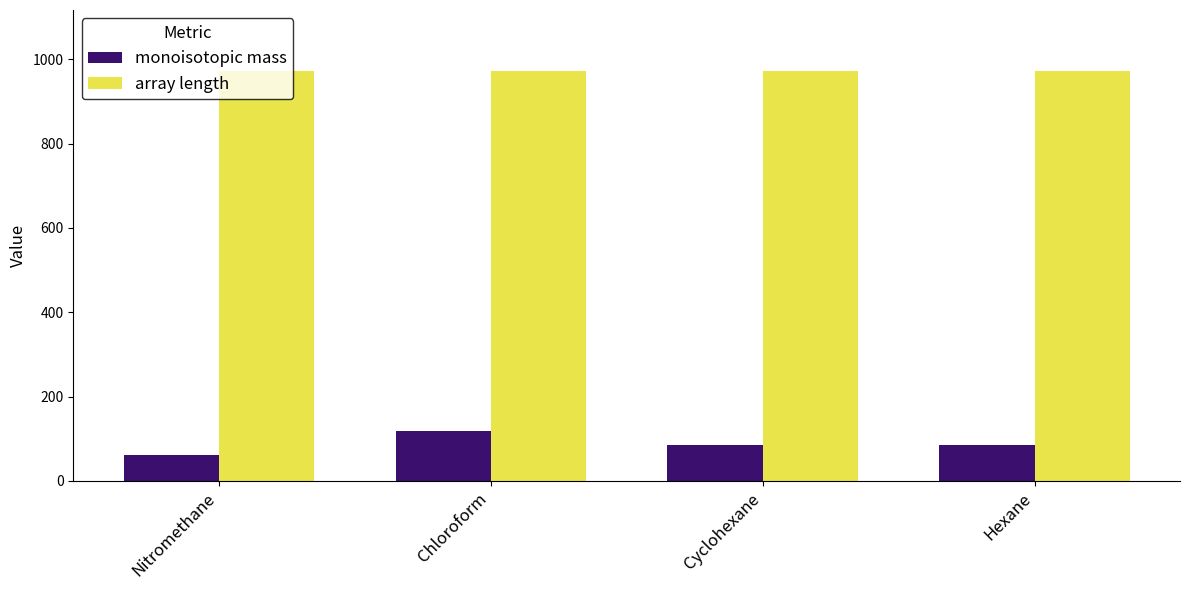

Is it true that monoisotopic mass equals 84.1 at Cyclohexane?

True